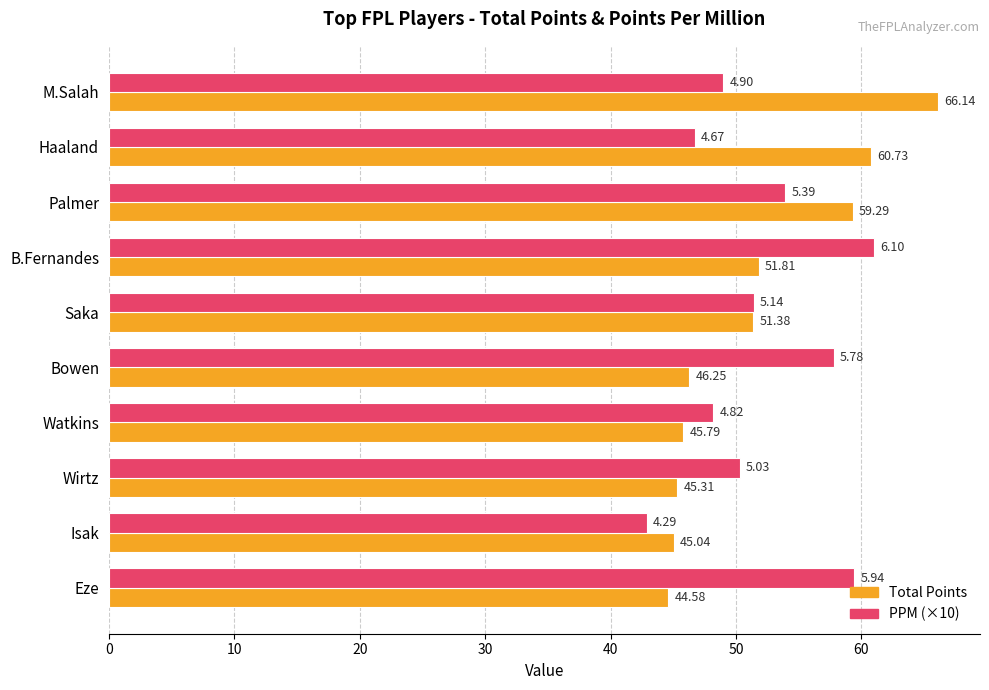

What is the difference between the maximum and minimum values in the PPM (×10) series?

18.1